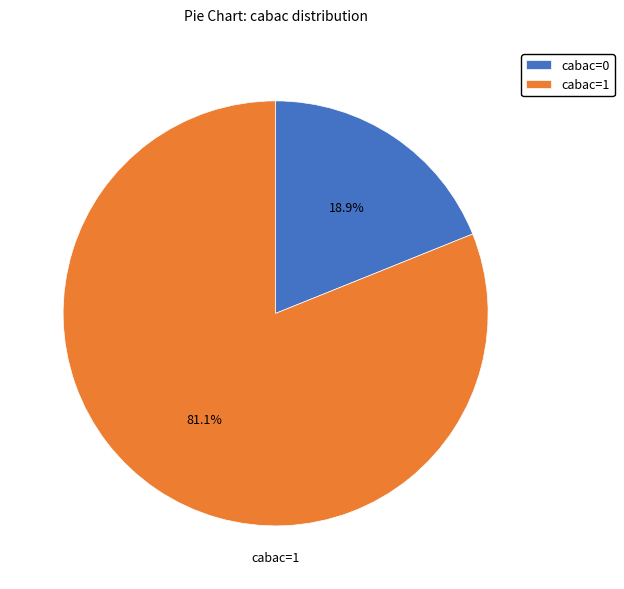

What percentage is the cabac=1 slice, to the nearest percent?

81%